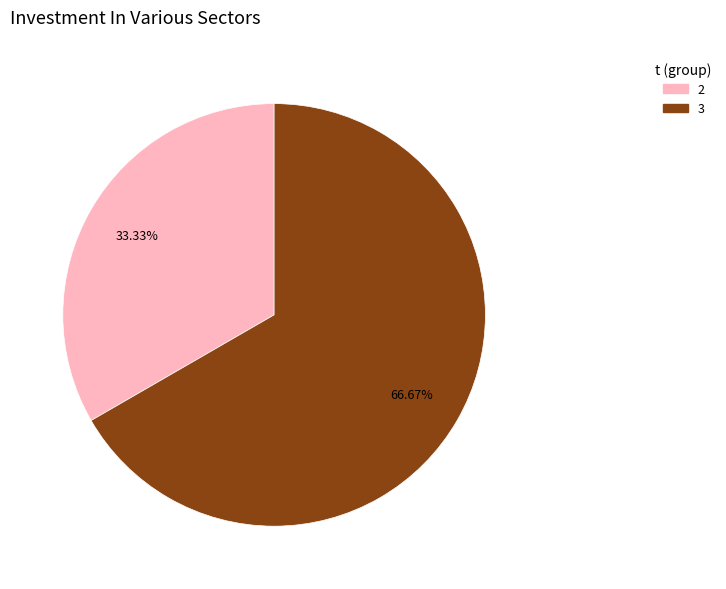

Is there a majority slice in this chart?

Yes